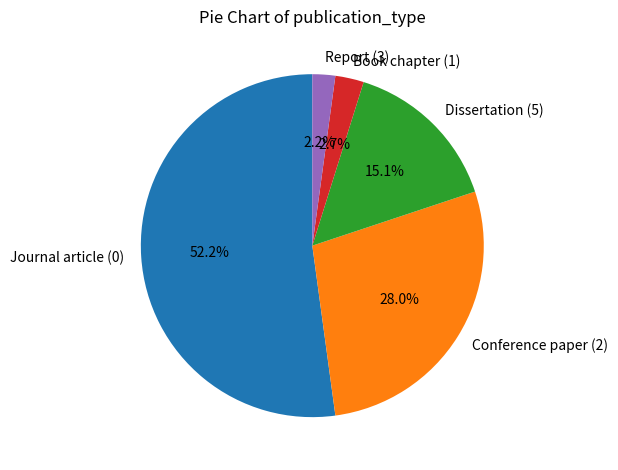

What percentage do Journal article (0) and Report (3) together represent?

54.3%